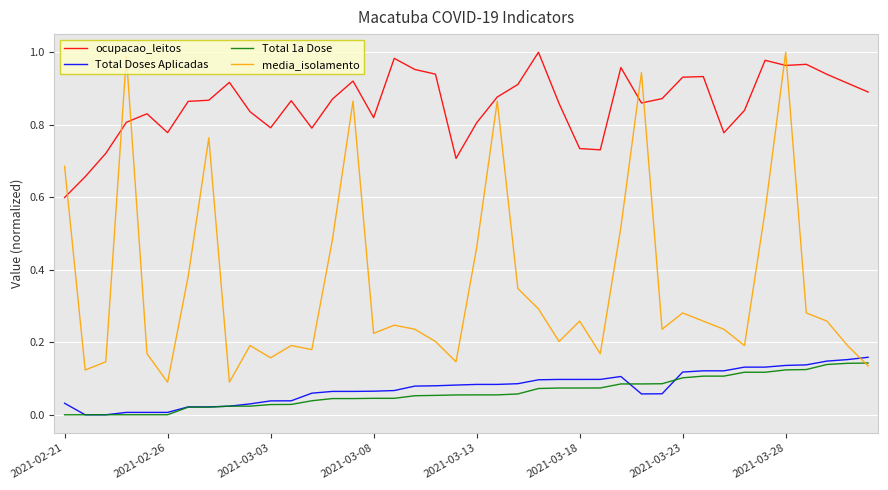

Count the number of categories in the chart.

40